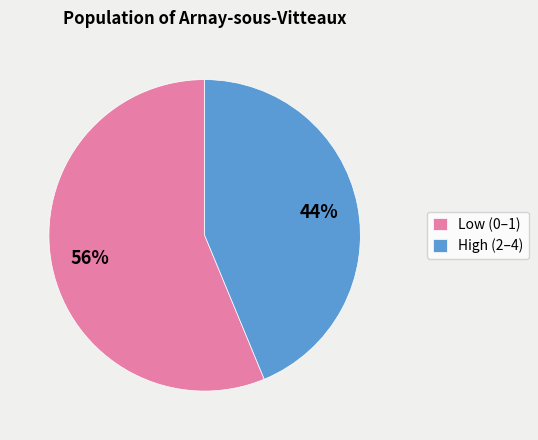

To the nearest percent, what is the combined percentage of High (2–4) and Low (0–1)?

100%